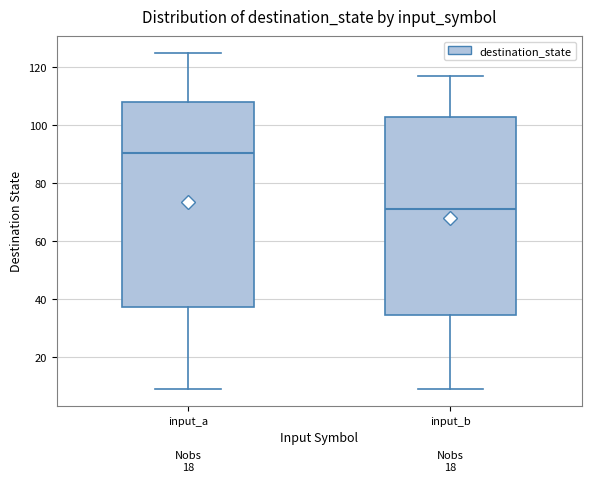

Which box is the tallest, from its lower edge to its upper edge?

input_a